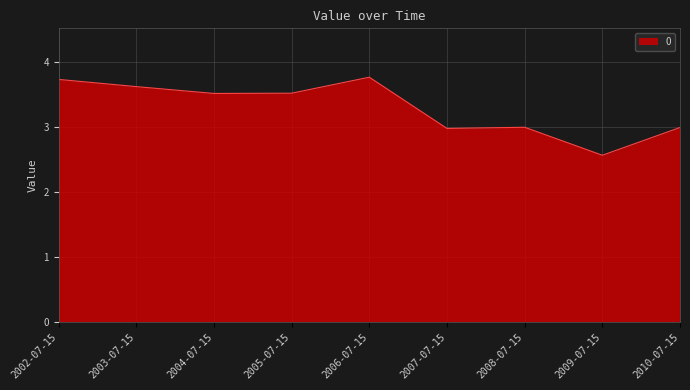

The chart shows a value of 3.0 at 2007-07-15. True or false?

True